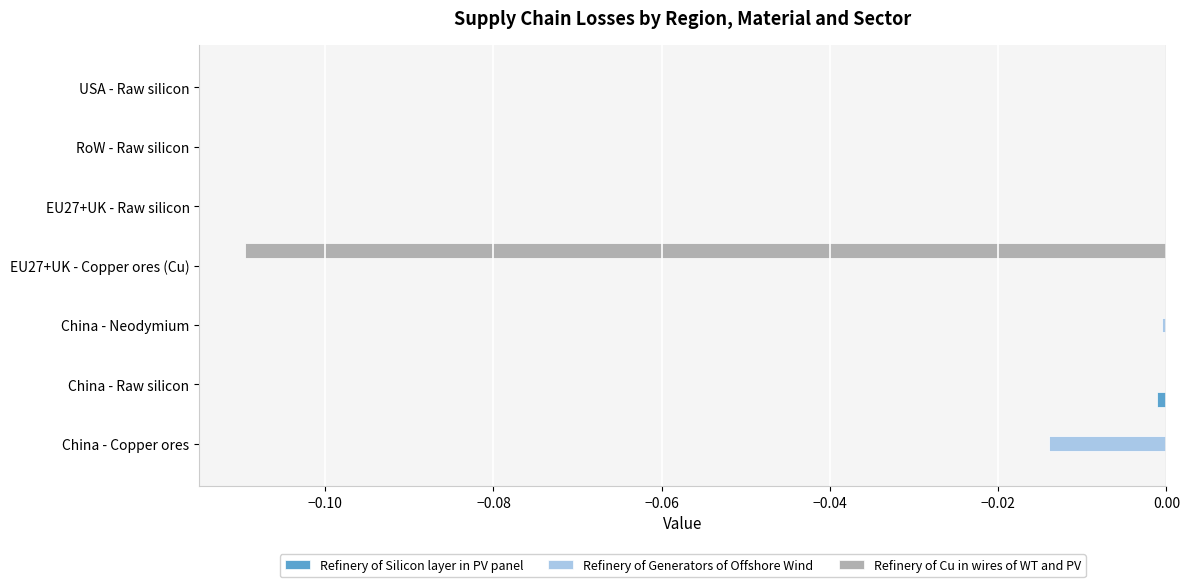

Is it true that Refinery of Generators of Offshore Wind equals -0.0 at China - Neodymium?

True